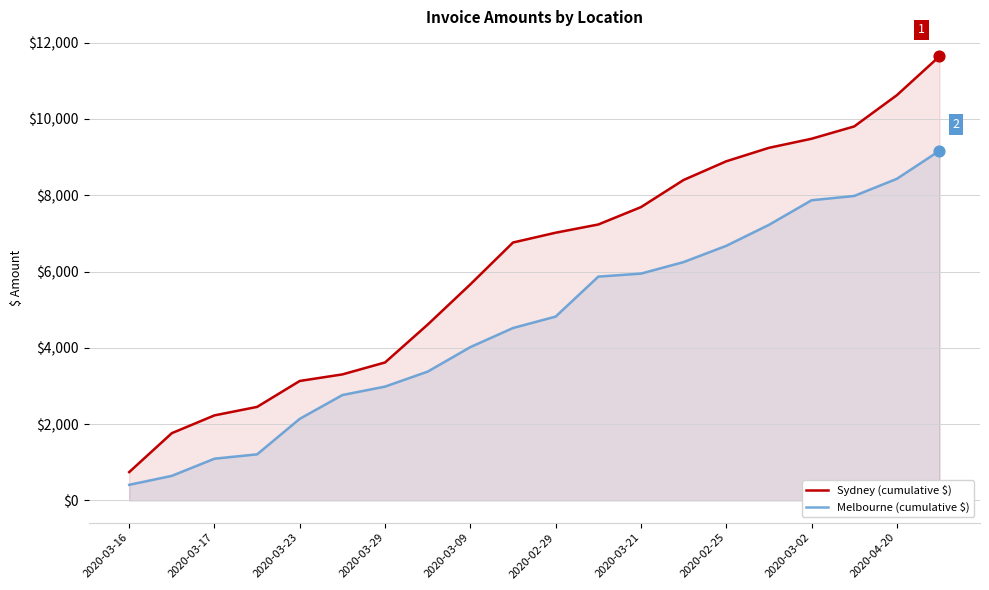

What are all the series names shown in the legend?

Sydney (cumulative $), Melbourne (cumulative $)